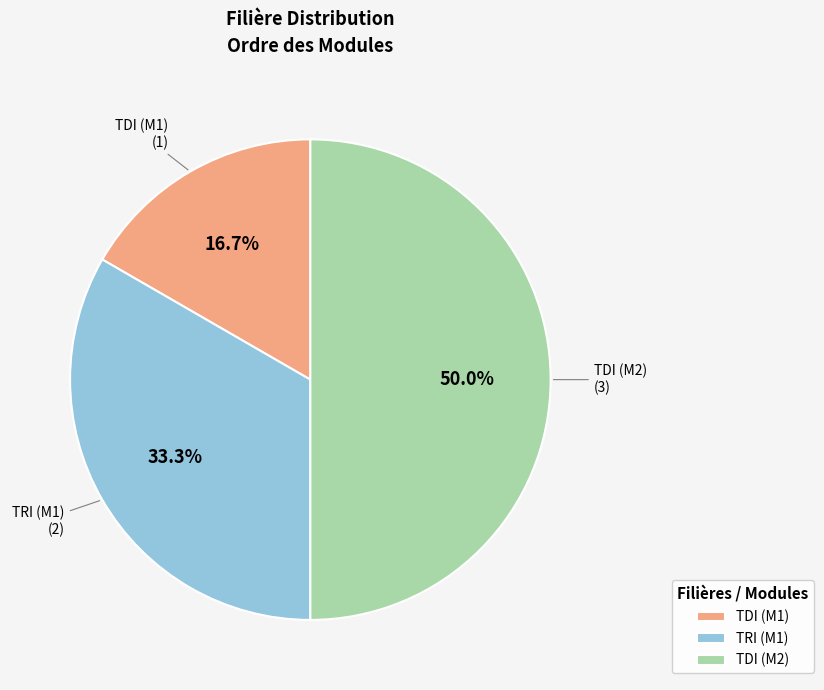

Which has a higher value, TDI (M2) or TDI (M1)?

TDI (M2)